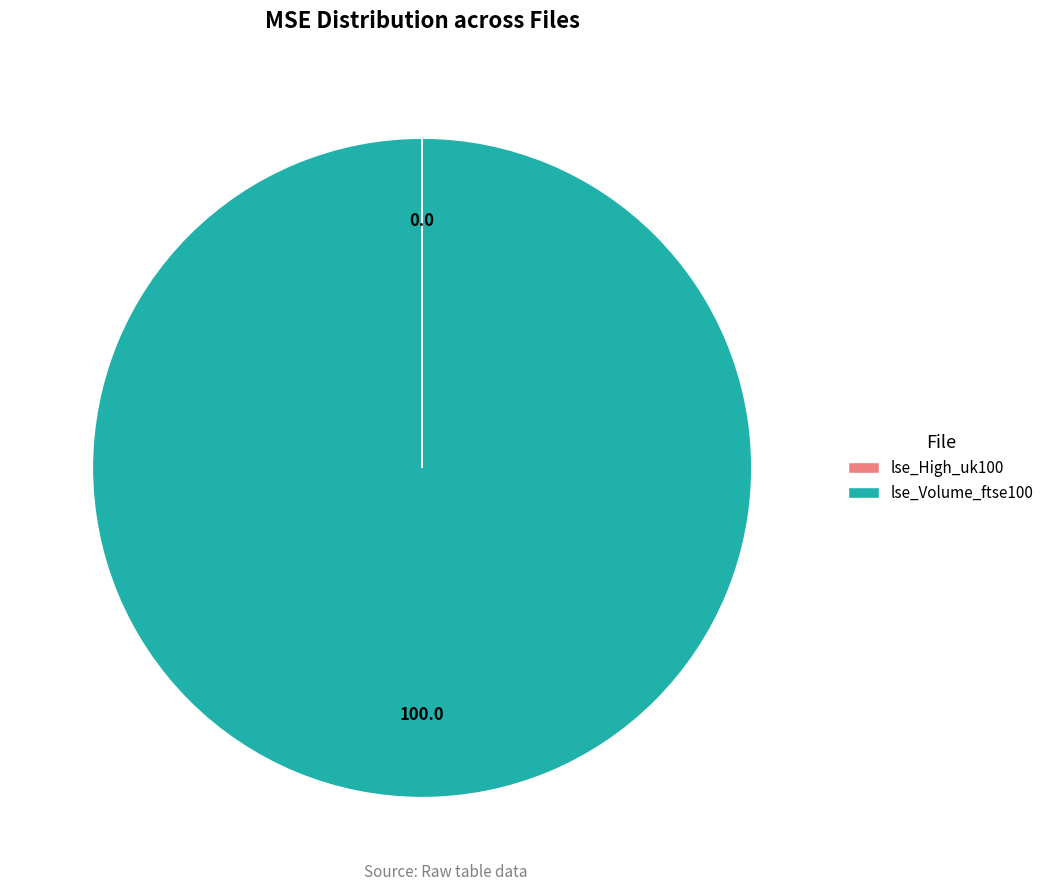

Which slice represents more than half of the pie?

lse_Volume_ftse100